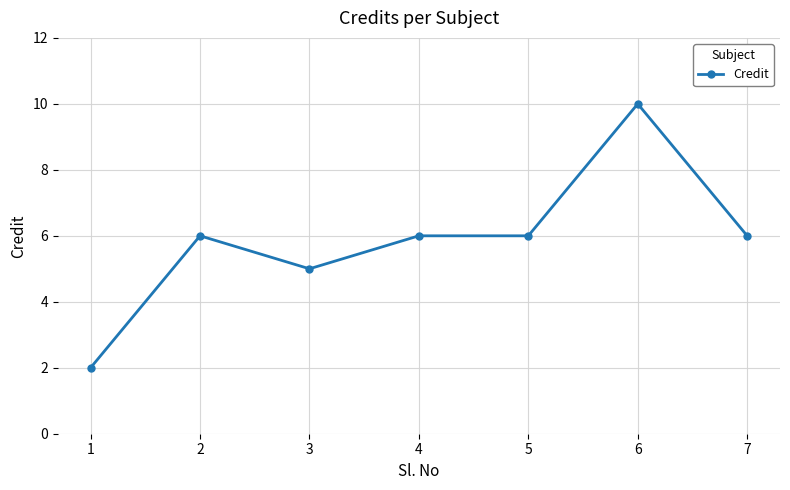

Which has a higher value, 1 or 7?

7